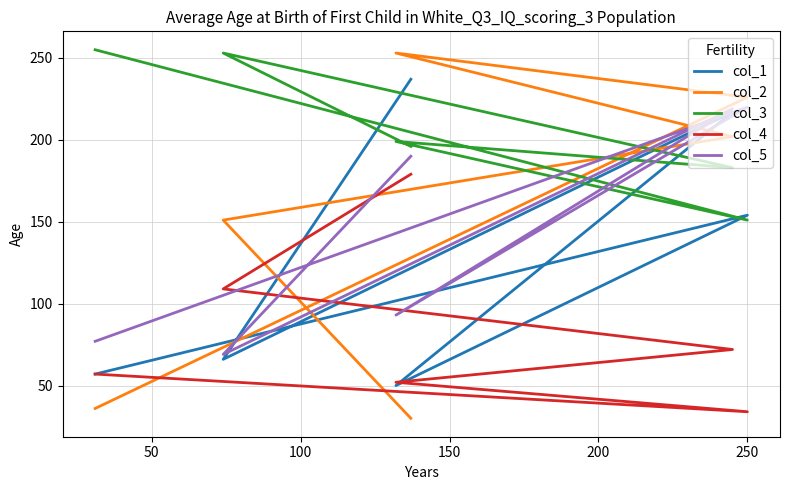

What is the total value across all series at 200?

648